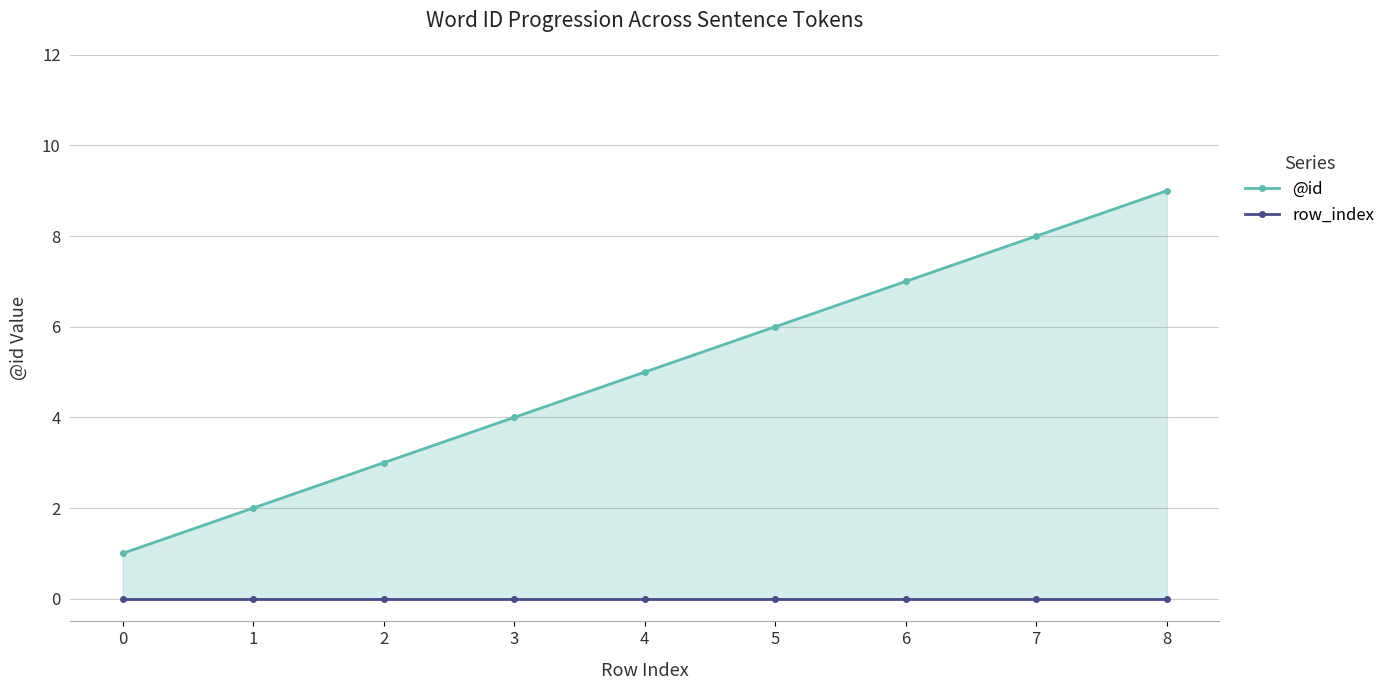

What are all the series names shown in the legend?

@id, row_index